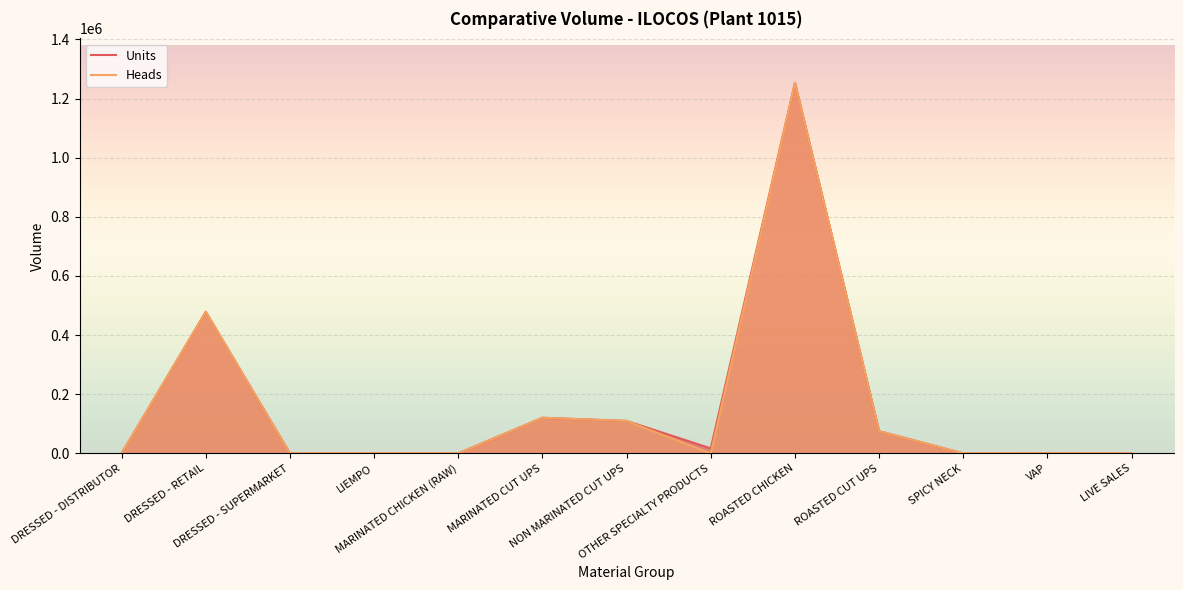

Count the number of categories in the chart.

13